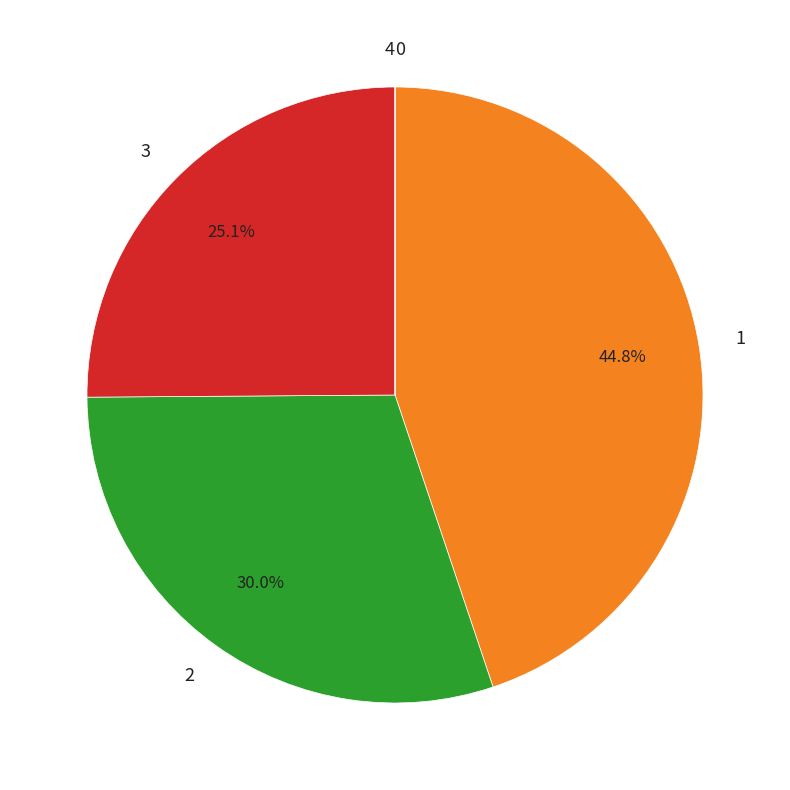

What percentage do 2 and 3 together represent?

55.2%